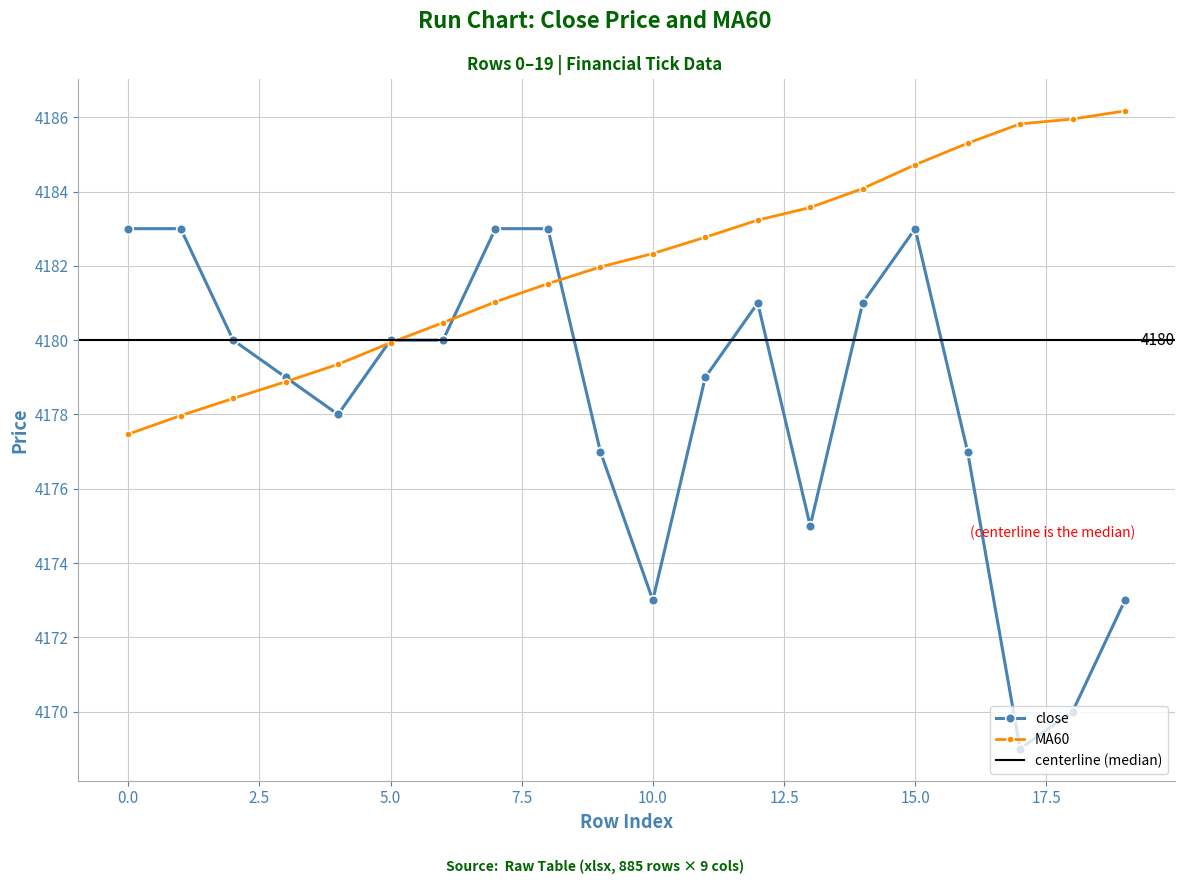

Read the MA60 value at 18.

4185.9